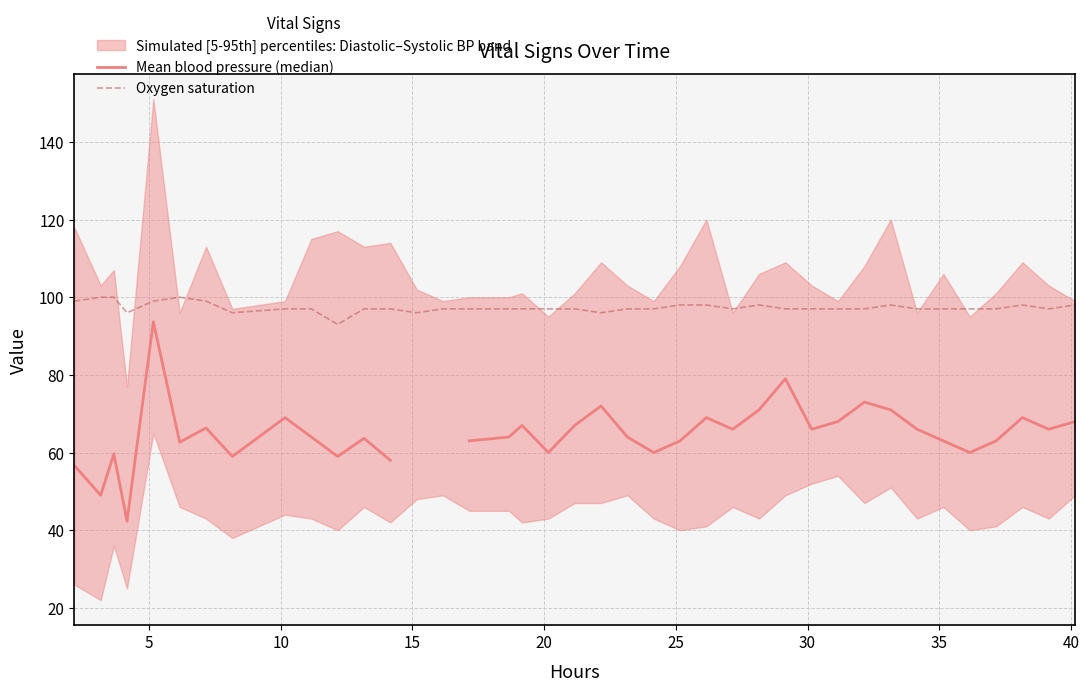

In Oxygen saturation, how many points are higher than both neighbors (excluding endpoints)?

4